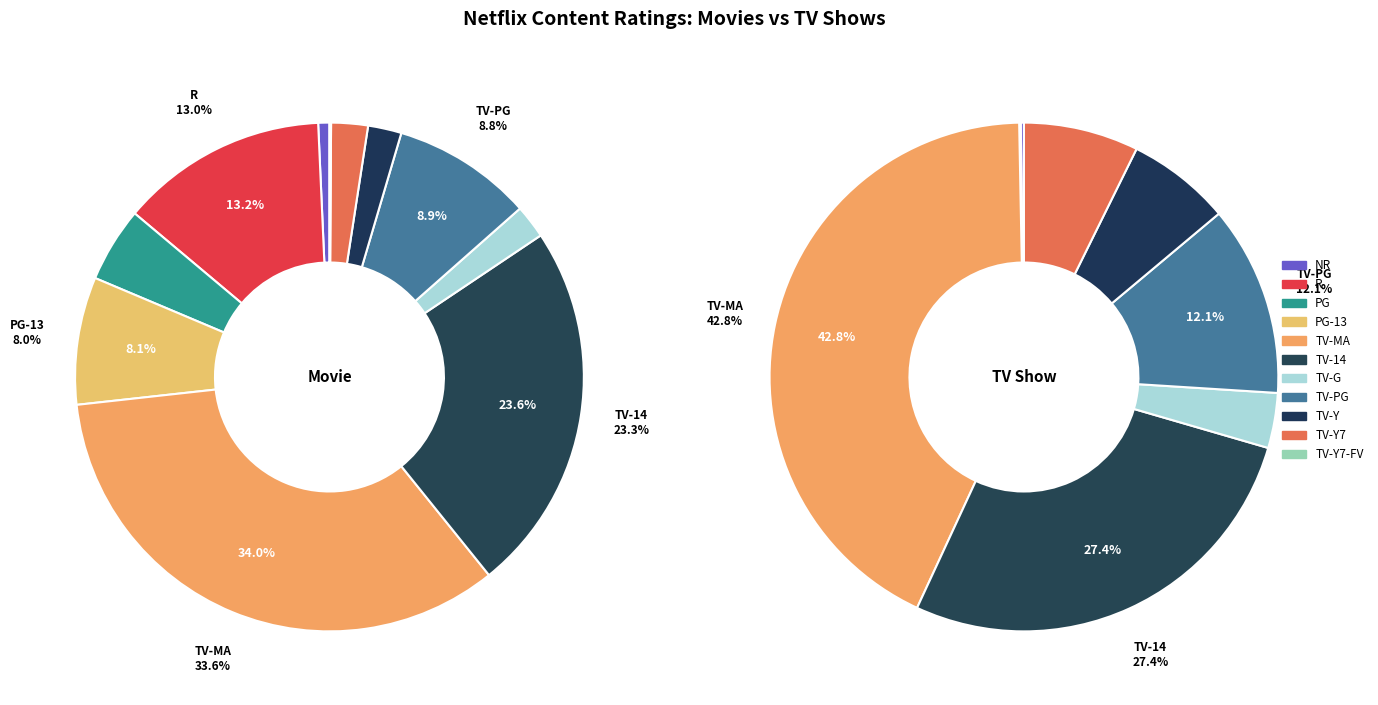

What is the spread (max minus min) of values at TV-Y?

4.5